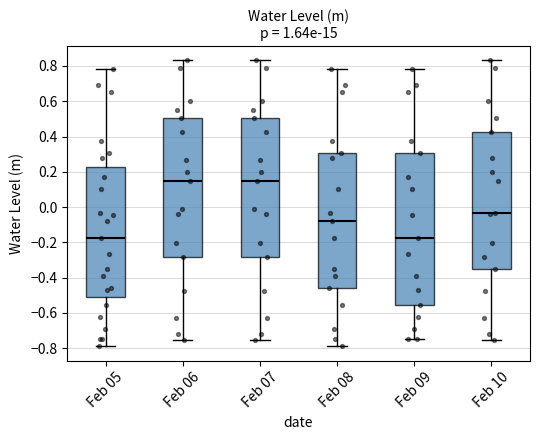

Where is the upper edge of the box for Feb 05 on the y-axis? The values are not printed on the chart, so give them approximately, as read against the axis.

0.22